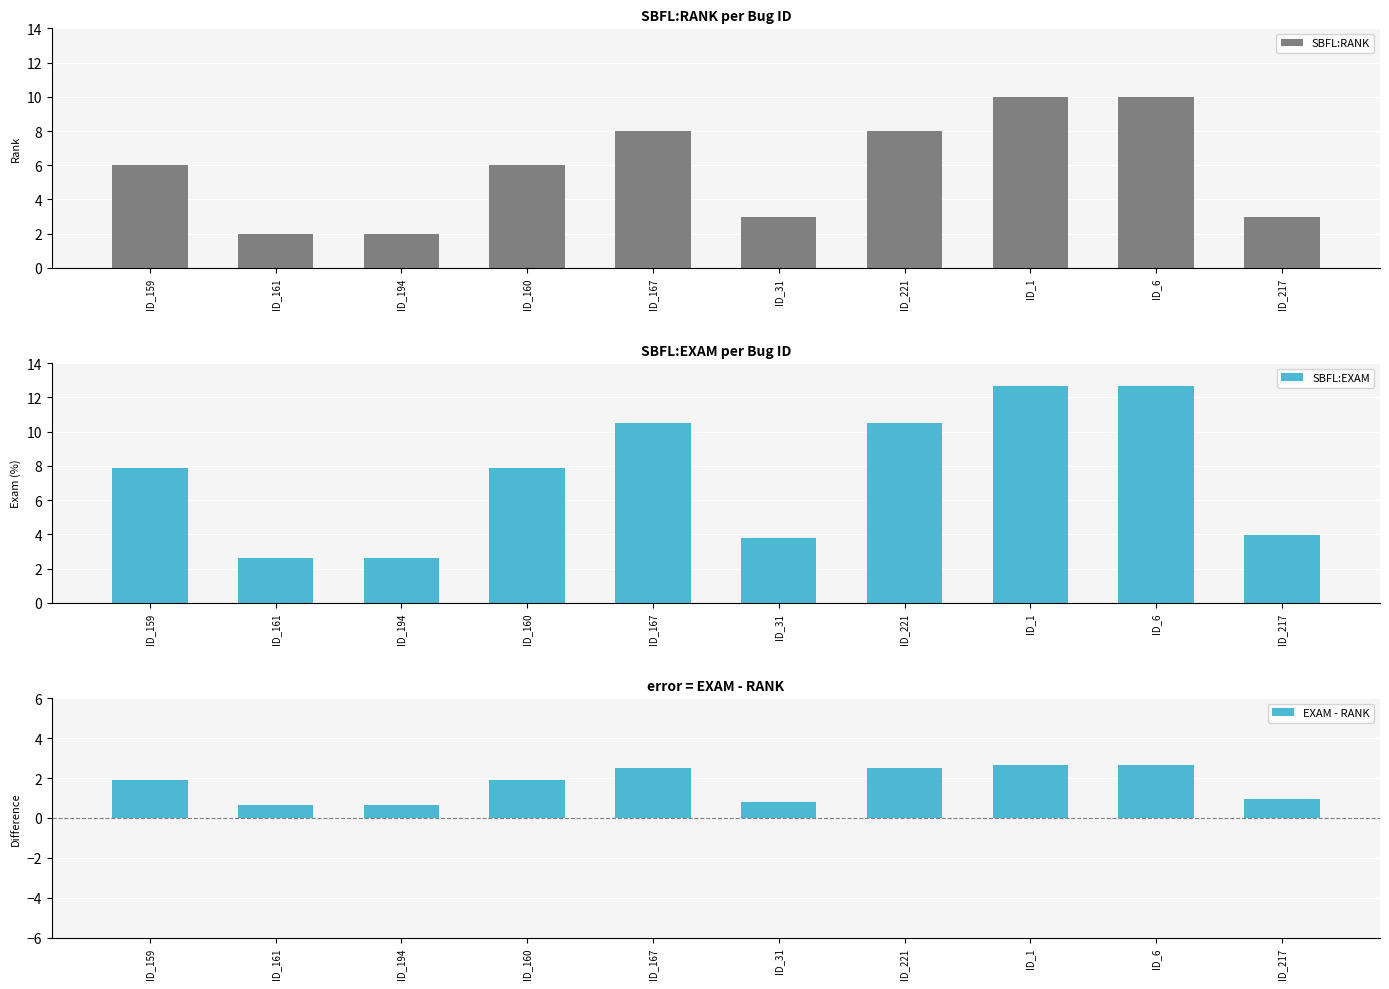

What is the sum of all EXAM - RANK values?

17.2